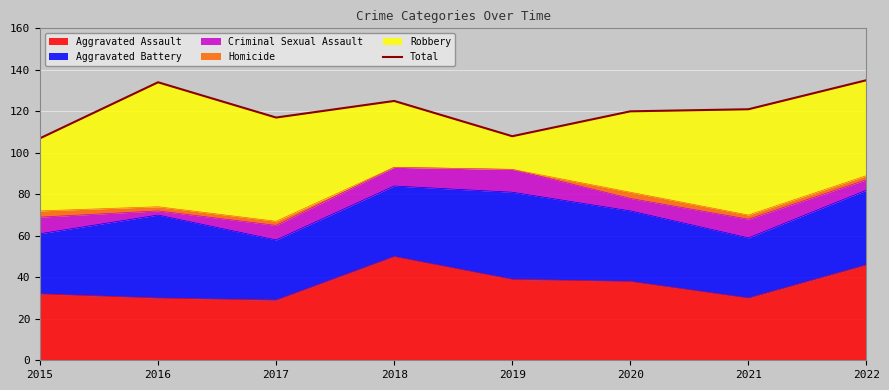

Reading left to right, transcribe all the data shown in this chart.

2015=107	2016=134	2017=117	2018=125	2019=108	2020=120	2021=121	2022=135